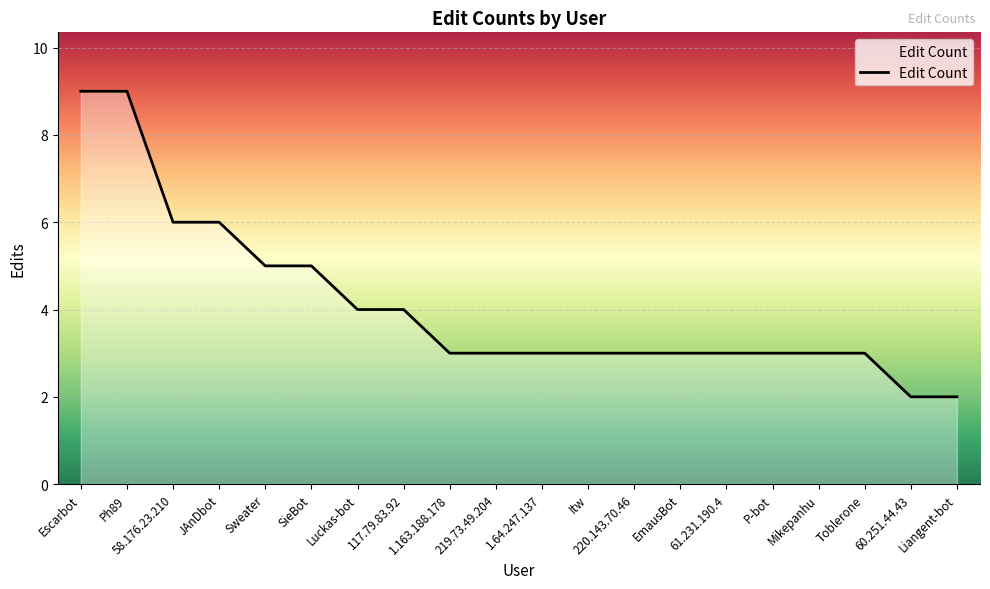

What is the greatest value displayed?

9